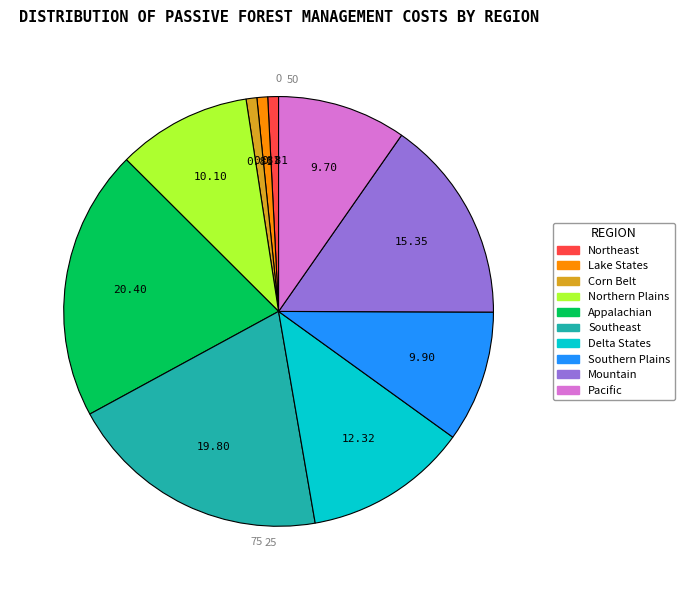

Is Northeast the majority of the pie?

No